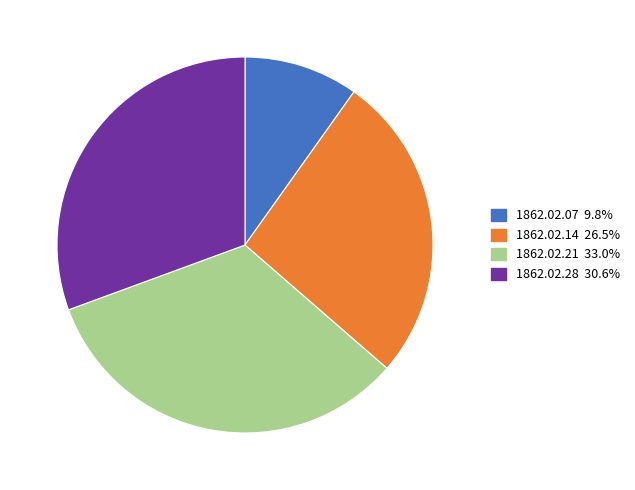

Does any single category account for the majority?

No